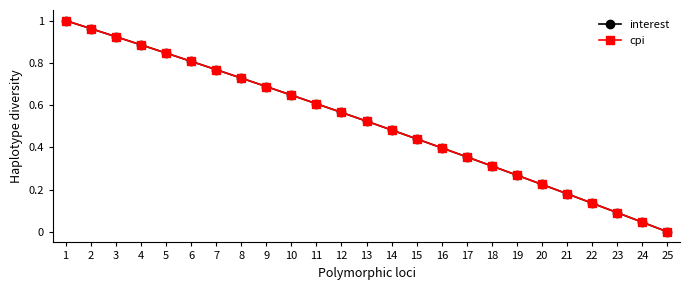

Is this an area chart (filled region under the line)?

No